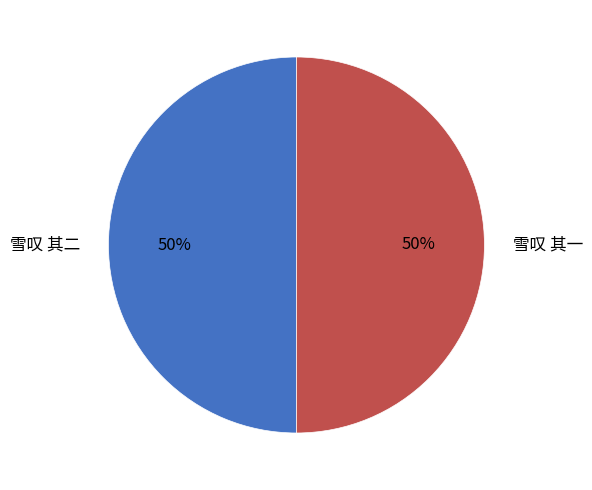

Approximately how many times larger is the value at 雪叹 其一 compared to 雪叹 其二?

1.0